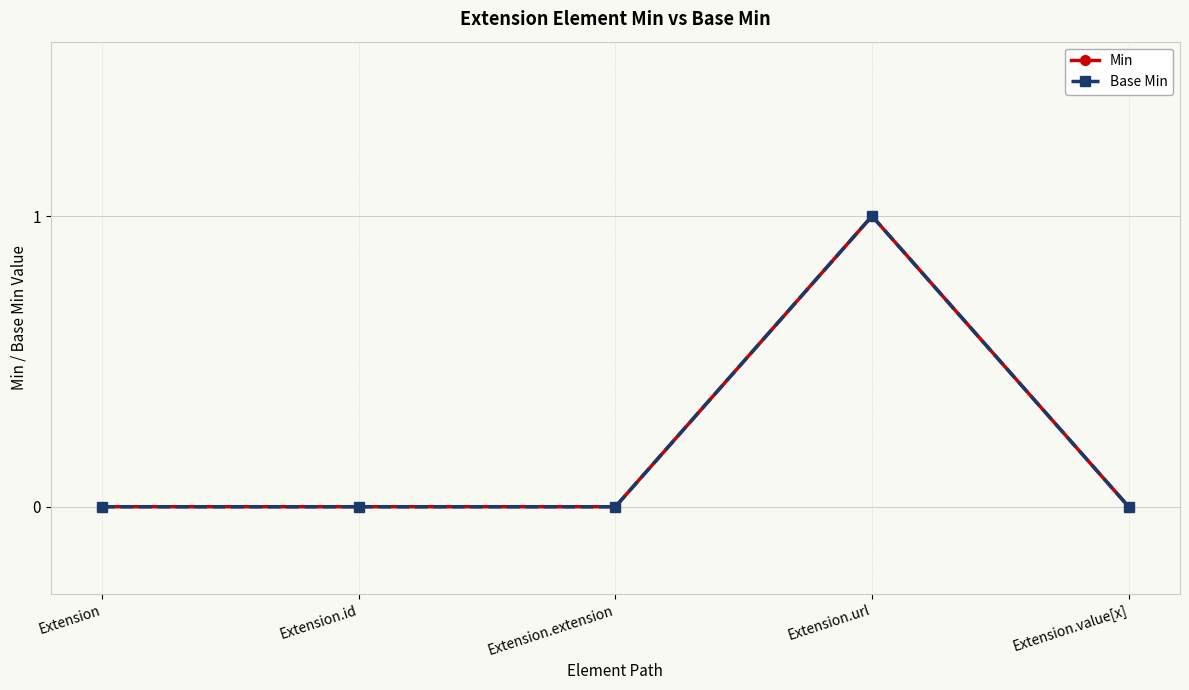

What is the total value across all series at Extension.url?

2